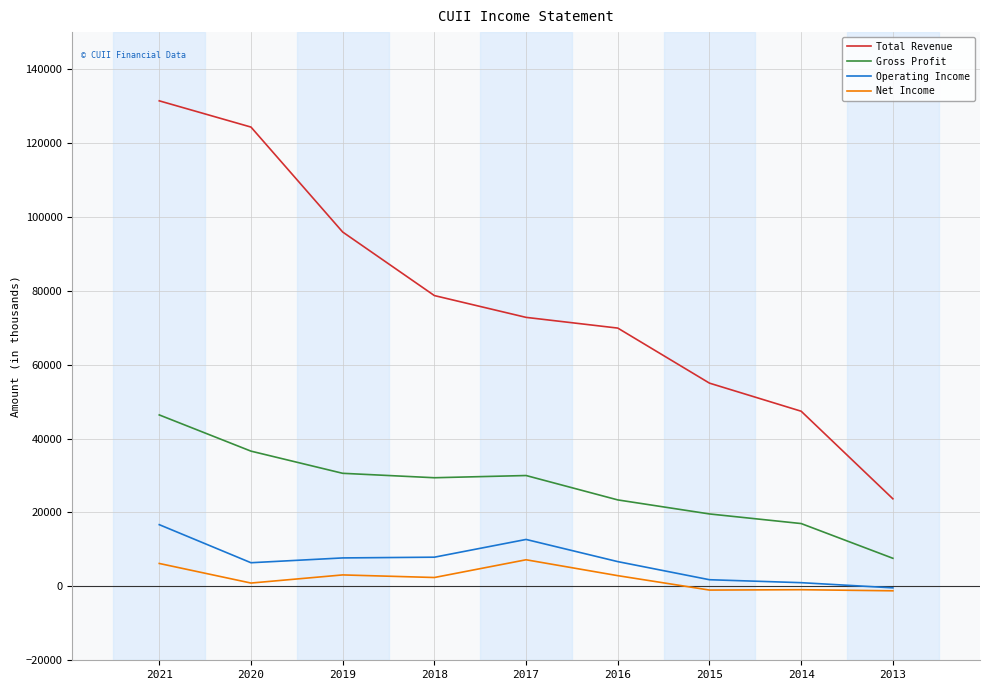

Rank the series at 2021 from highest to lowest value.

Total Revenue, Gross Profit, Operating Income, Net Income